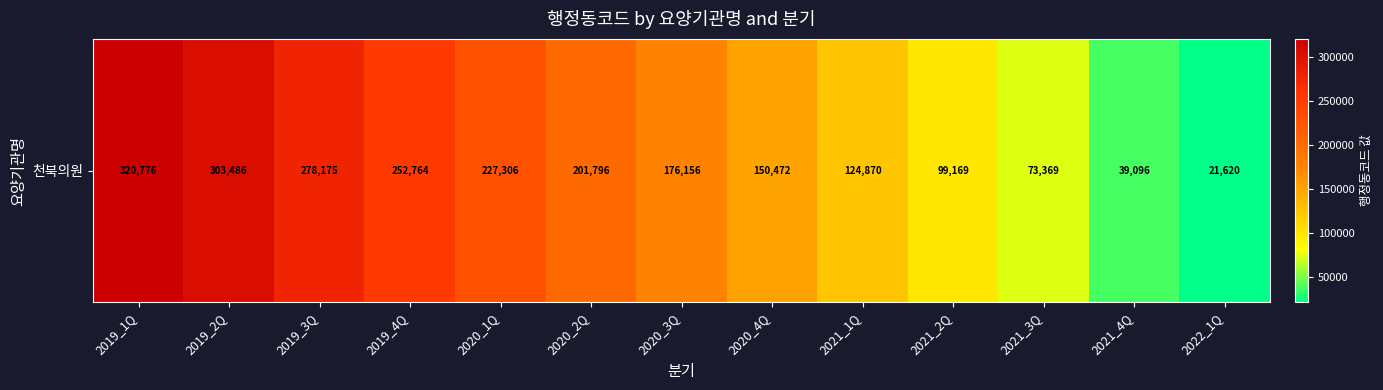

What is the difference between the values at 2019_2Q and 2022_1Q?

281866